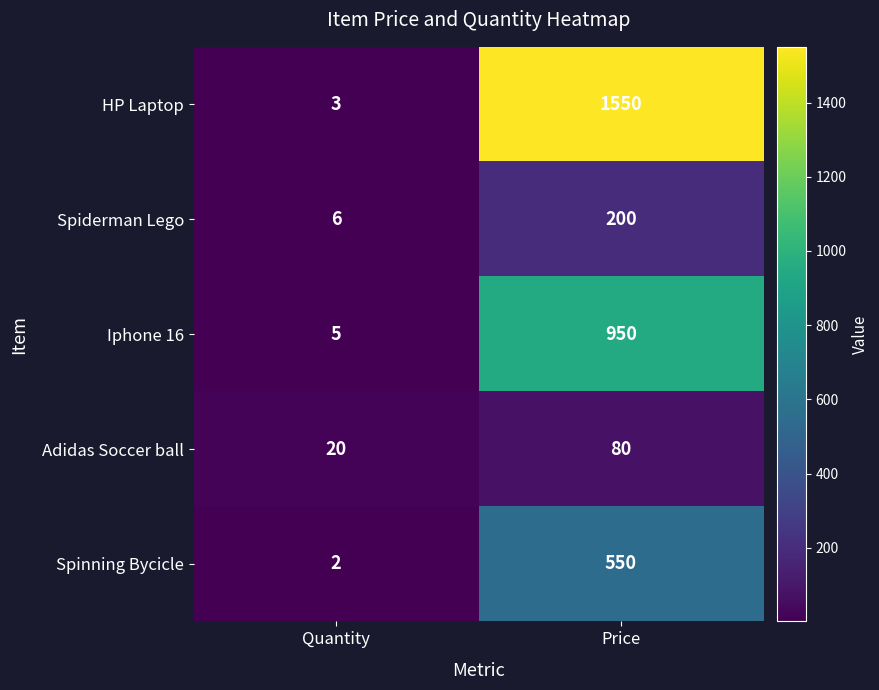

List the series in order of their peak value, lowest first.

Adidas Soccer ball, Spiderman Lego, Spinning Bycicle, Iphone 16, HP Laptop